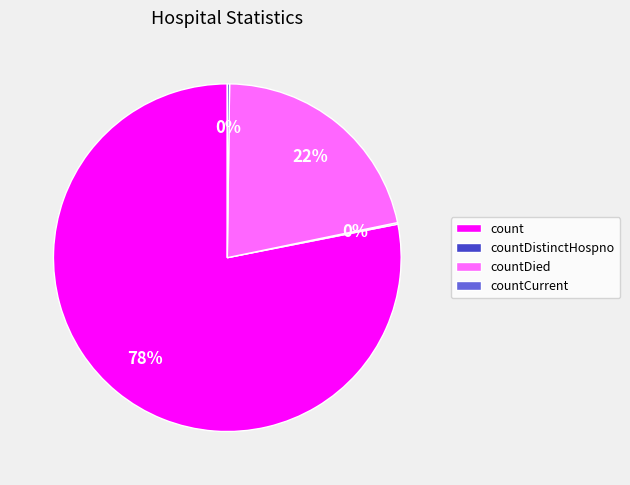

Approximately how many times larger is the value at countDied compared to count?

0.3